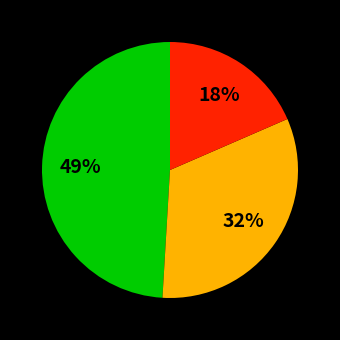

Is there a majority slice in this chart?

No